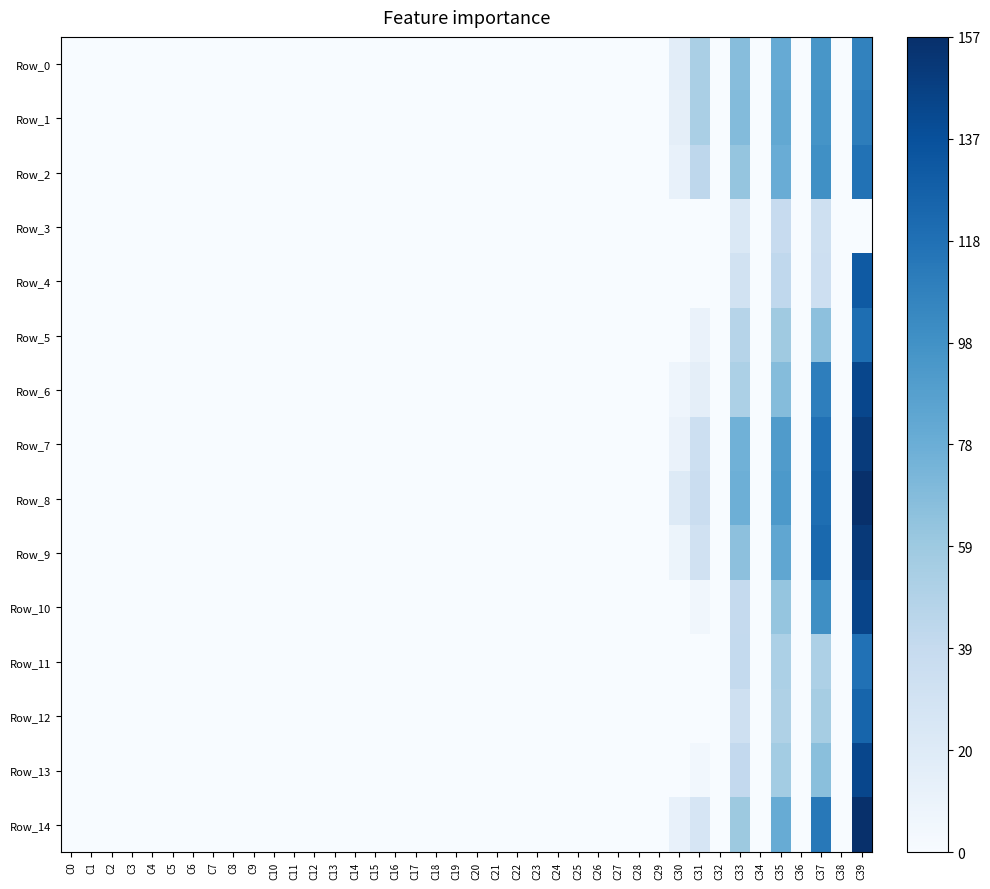

Reading left to right, extract all data points from this chart.

Row_0: C0=0.0	C1=0.0	C2=0.0	C3=0.0	C4=0.0	C5=0.0	C6=0.0	C7=0.0	C8=0.0	C9=0.0	C10=0.0	C11=0.0	C12=0.0	C13=0.0	C14=0.0	C15=0.0	C16=0.0	C17=0.0	C18=0.0	C19=0.0	C20=0.0	C21=0.0	C22=0.0	C23=0.1	C24=0.0	C25=0.1	C26=0.0	C27=0.0	C28=0.0	C29=0.0	C30=16.1	C31=52.9	C32=-22.2	C33=67.9	C34=-51.7	C35=80.4	C36=-118.2	C37=94.6	C38=-169.3	C39=107.1
Row_1: C0=0.0	C1=0.0	C2=0.0	C3=0.0	C4=0.0	C5=0.0	C6=0.0	C7=0.0	C8=0.0	C9=0.0	C10=0.0	C11=0.0	C12=0.0	C13=0.0	C14=0.0	C15=0.0	C16=0.0	C17=0.0	C18=0.0	C19=0.0	C20=0.0	C21=0.0	C22=0.0	C23=0.1	C24=0.0	C25=0.1	C26=0.0	C27=0.0	C28=0.0	C29=0.0	C30=14.9	C31=52.8	C32=-23.2	C33=69.2	C34=-53.9	C35=82.2	C36=-117.5	C37=96.7	C38=-166.4	C39=109.9
Row_2: C0=0.0	C1=0.0	C2=0.0	C3=0.0	C4=0.0	C5=0.0	C6=0.0	C7=0.0	C8=0.0	C9=0.0	C10=0.0	C11=0.0	C12=0.0	C13=0.0	C14=0.0	C15=0.0	C16=0.0	C17=0.0	C18=0.0	C19=0.0	C20=0.0	C21=0.0	C22=0.0	C23=0.0	C24=0.0	C25=0.0	C26=0.0	C27=0.0	C28=0.0	C29=0.0	C30=11.1	C31=43.0	C32=-33.9	C33=62.2	C34=-62.4	C35=79.5	C36=-106.7	C37=98.8	C38=-151.4	C39=116.9
Row_3: C0=0.0	C1=0.0	C2=0.0	C3=0.0	C4=0.0	C5=0.0	C6=0.0	C7=0.0	C8=0.0	C9=0.0	C10=0.0	C11=0.0	C12=0.0	C13=0.0	C14=0.0	C15=0.0	C16=0.0	C17=0.0	C18=0.0	C19=0.0	C20=0.0	C21=0.0	C22=0.0	C23=0.0	C24=0.0	C25=0.0	C26=0.0	C27=0.0	C28=0.0	C29=0.0	C30=-15.6	C31=-11.5	C32=-52.5	C33=22.2	C34=-67.9	C35=38.6	C36=-86.2	C37=31.9	C38=-111.1	C39=-179.3
Row_4: C0=0.0	C1=0.0	C2=0.0	C3=0.0	C4=0.0	C5=0.0	C6=0.0	C7=0.0	C8=0.0	C9=0.0	C10=0.0	C11=0.0	C12=0.0	C13=0.0	C14=0.0	C15=0.0	C16=0.0	C17=0.0	C18=0.0	C19=0.0	C20=0.0	C21=0.0	C22=0.0	C23=0.0	C24=0.0	C25=0.0	C26=0.0	C27=0.0	C28=0.0	C29=0.0	C30=-5.6	C31=-5.4	C32=-49.4	C33=29.8	C34=-65.3	C35=41.7	C36=-83.1	C37=33.7	C38=-108.2	C39=131.6
Row_5: C0=0.0	C1=0.0	C2=0.0	C3=0.0	C4=0.0	C5=0.0	C6=0.0	C7=0.0	C8=0.0	C9=0.0	C10=0.0	C11=0.0	C12=0.0	C13=0.0	C14=0.0	C15=0.0	C16=0.0	C17=0.0	C18=0.0	C19=0.0	C20=0.0	C21=0.0	C22=0.0	C23=0.1	C24=0.0	C25=0.0	C26=0.0	C27=0.0	C28=0.0	C29=0.0	C30=0.2	C31=10.3	C32=-41.7	C33=46.6	C34=-61.1	C35=58.0	C36=-83.4	C37=65.0	C38=-114.4	C39=119.0
Row_6: C0=0.0	C1=0.0	C2=0.0	C3=0.0	C4=0.0	C5=0.0	C6=0.0	C7=0.0	C8=0.0	C9=0.0	C10=0.0	C11=0.0	C12=0.0	C13=0.0	C14=0.0	C15=0.0	C16=0.0	C17=0.0	C18=0.0	C19=0.0	C20=0.0	C21=0.0	C22=0.0	C23=0.0	C24=0.0	C25=0.0	C26=0.0	C27=0.0	C28=0.0	C29=0.0	C30=6.8	C31=14.9	C32=-47.0	C33=51.8	C34=-68.8	C35=68.5	C36=-91.7	C37=109.3	C38=-118.4	C39=143.3
Row_7: C0=0.0	C1=0.0	C2=0.0	C3=0.0	C4=0.0	C5=0.0	C6=0.0	C7=0.0	C8=0.0	C9=0.0	C10=0.0	C11=0.0	C12=0.0	C13=0.0	C14=0.0	C15=0.0	C16=0.0	C17=0.0	C18=0.0	C19=0.0	C20=0.0	C21=0.0	C22=0.0	C23=0.1	C24=0.0	C25=0.0	C26=0.0	C27=0.0	C28=0.0	C29=0.0	C30=10.2	C31=34.2	C32=-41.8	C33=76.5	C34=-73.1	C35=90.9	C36=-104.2	C37=117.1	C38=-130.3	C39=149.9
Row_8: C0=0.0	C1=0.0	C2=0.0	C3=0.0	C4=0.0	C5=0.0	C6=0.0	C7=0.0	C8=0.0	C9=0.0	C10=0.0	C11=0.0	C12=0.0	C13=0.0	C14=0.0	C15=0.0	C16=0.0	C17=0.0	C18=0.0	C19=0.0	C20=0.0	C21=0.0	C22=0.0	C23=0.1	C24=0.0	C25=0.1	C26=0.0	C27=0.0	C28=0.0	C29=0.0	C30=19.7	C31=35.7	C32=-37.7	C33=77.7	C34=-69.9	C35=92.6	C36=-102.0	C37=119.0	C38=-130.4	C39=156.9
Row_9: C0=0.0	C1=0.0	C2=0.0	C3=0.0	C4=0.0	C5=0.0	C6=0.0	C7=0.0	C8=0.0	C9=0.0	C10=0.0	C11=0.0	C12=0.0	C13=0.0	C14=0.0	C15=0.0	C16=0.0	C17=0.0	C18=0.0	C19=0.0	C20=0.0	C21=0.0	C22=0.0	C23=0.0	C24=0.0	C25=0.0	C26=0.0	C27=0.0	C28=0.0	C29=0.0	C30=8.6	C31=31.2	C32=-53.0	C33=65.5	C34=-79.9	C35=83.6	C36=-104.9	C37=122.4	C38=-129.6	C39=151.2
Row_10: C0=0.0	C1=0.0	C2=0.0	C3=0.0	C4=0.0	C5=0.0	C6=0.0	C7=0.0	C8=0.0	C9=0.0	C10=0.0	C11=0.0	C12=0.0	C13=0.0	C14=0.0	C15=0.0	C16=0.0	C17=0.0	C18=0.0	C19=0.0	C20=0.0	C21=0.0	C22=0.0	C23=0.0	C24=0.0	C25=0.0	C26=0.0	C27=0.0	C28=0.0	C29=0.0	C30=-5.8	C31=5.1	C32=-52.9	C33=39.8	C34=-71.6	C35=62.2	C36=-93.3	C37=99.9	C38=-120.7	C39=144.0
Row_11: C0=0.0	C1=0.0	C2=0.0	C3=0.0	C4=0.0	C5=0.0	C6=0.0	C7=0.0	C8=0.0	C9=0.0	C10=0.0	C11=0.0	C12=0.0	C13=0.0	C14=0.0	C15=0.0	C16=0.0	C17=0.0	C18=0.0	C19=0.0	C20=0.0	C21=0.0	C22=0.1	C23=0.1	C24=0.0	C25=0.0	C26=0.0	C27=0.0	C28=0.0	C29=0.0	C30=-8.0	C31=-5.2	C32=-54.3	C33=40.2	C34=-70.8	C35=51.9	C36=-88.8	C37=51.0	C38=-113.5	C39=117.4
Row_12: C0=0.0	C1=0.0	C2=0.0	C3=0.0	C4=0.0	C5=0.0	C6=0.0	C7=0.0	C8=0.0	C9=0.0	C10=0.0	C11=0.0	C12=0.0	C13=0.0	C14=0.0	C15=0.0	C16=0.0	C17=0.0	C18=0.0	C19=0.0	C20=0.0	C21=0.0	C22=0.0	C23=0.0	C24=0.0	C25=0.0	C26=0.0	C27=0.0	C28=0.0	C29=0.0	C30=-10.0	C31=-1.1	C32=-53.1	C33=32.6	C34=-69.9	C35=50.7	C36=-90.3	C37=54.7	C38=-122.0	C39=124.9
Row_13: C0=0.0	C1=0.0	C2=0.0	C3=0.0	C4=0.0	C5=0.0	C6=0.0	C7=0.0	C8=0.0	C9=0.0	C10=0.0	C11=0.0	C12=0.0	C13=0.0	C14=0.0	C15=0.0	C16=0.0	C17=0.0	C18=0.0	C19=0.0	C20=0.0	C21=0.0	C22=0.0	C23=0.1	C24=0.0	C25=0.0	C26=0.0	C27=0.0	C28=0.0	C29=0.0	C30=-8.3	C31=4.8	C32=-50.5	C33=40.8	C34=-68.1	C35=56.0	C36=-88.0	C37=66.4	C38=-113.5	C39=143.1
Row_14: C0=0.0	C1=0.0	C2=0.0	C3=0.0	C4=0.0	C5=0.0	C6=0.0	C7=0.0	C8=0.0	C9=0.0	C10=0.0	C11=0.0	C12=0.0	C13=0.0	C14=0.0	C15=0.0	C16=0.0	C17=0.0	C18=0.0	C19=0.0	C20=0.0	C21=0.0	C22=0.0	C23=0.1	C24=0.0	C25=0.0	C26=0.0	C27=0.0	C28=0.0	C29=0.0	C30=11.6	C31=26.1	C32=-54.1	C33=59.1	C34=-77.2	C35=79.7	C36=-98.9	C37=113.0	C38=-122.3	C39=156.4